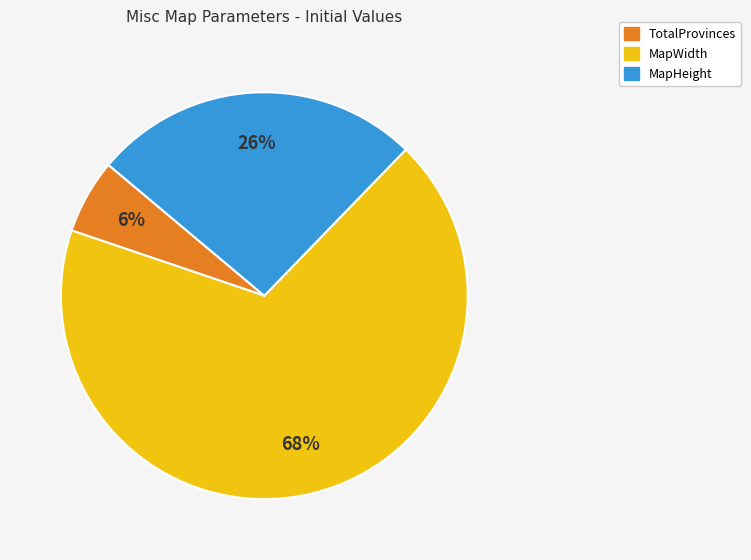

To the nearest percent, what is the average slice percentage?

33%